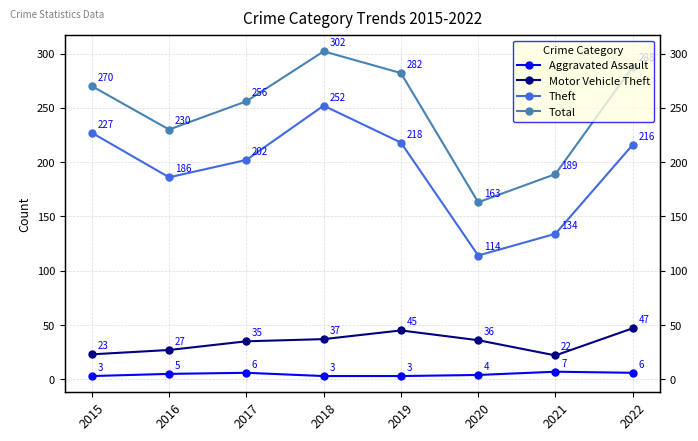

What is the maximum value shown in the chart?

302